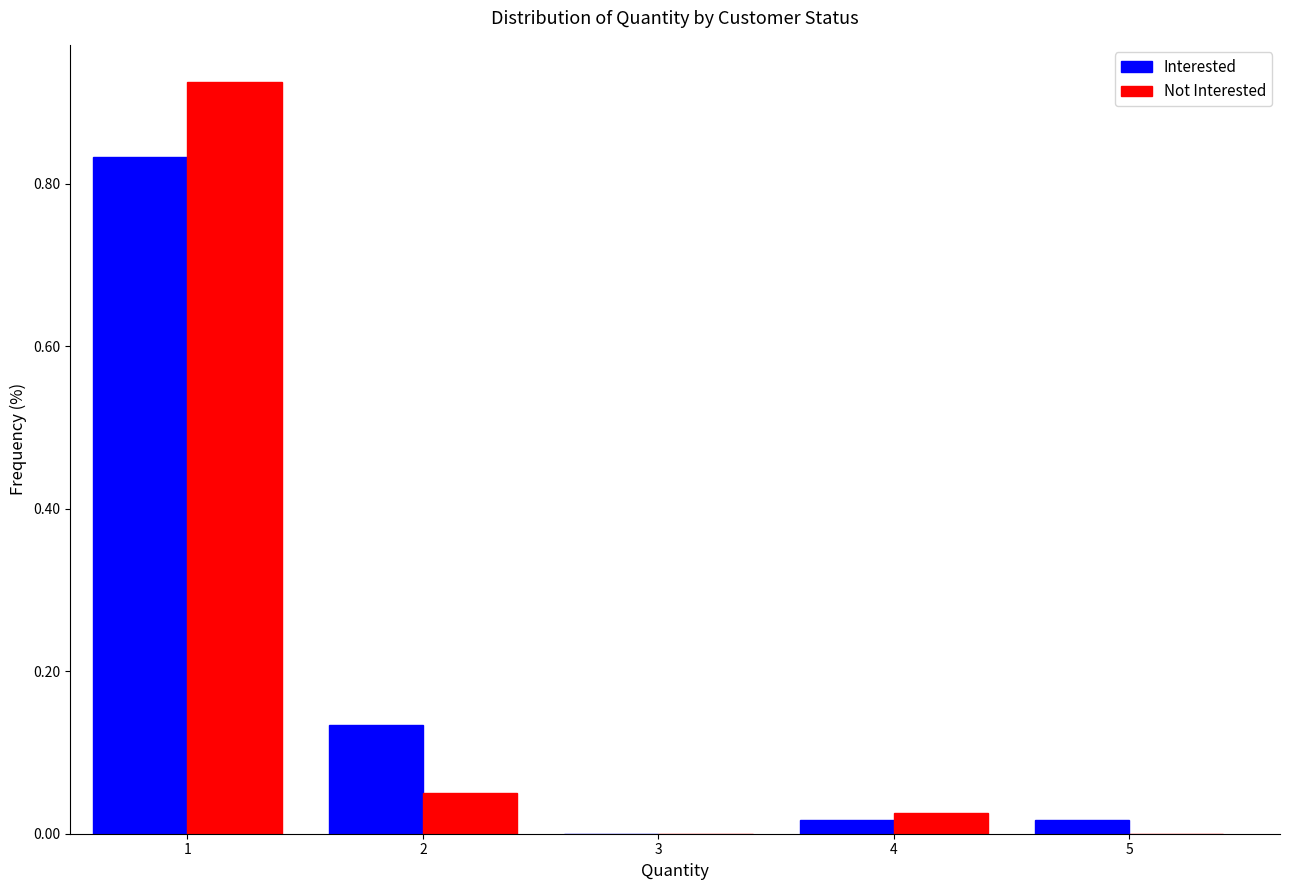

Reading left to right, transcribe this chart: for each range on the x-axis, give the height of each series' bar. The values are not printed on the chart, so give them approximately, as read against the axis.

0.5 to 1.5: Interested=0.84	Not Interested=0.92
1.5 to 2.5: Interested=0.14	Not Interested=0.06
2.5 to 3.5: Interested=0	Not Interested=0
3.5 to 4.5: Interested=under 0.02	Not Interested=0.02
4.5 to 5.5: Interested=under 0.02	Not Interested=0